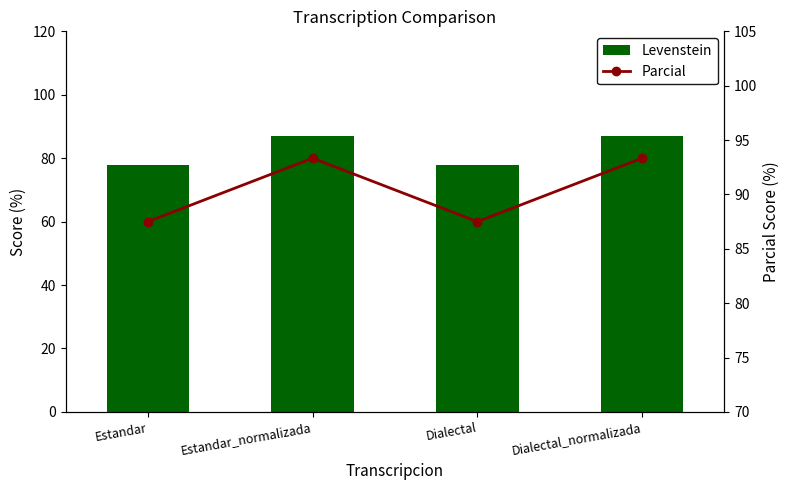

True or false: Parcial has a value of 163.9 at Dialectal_normalizada.

False